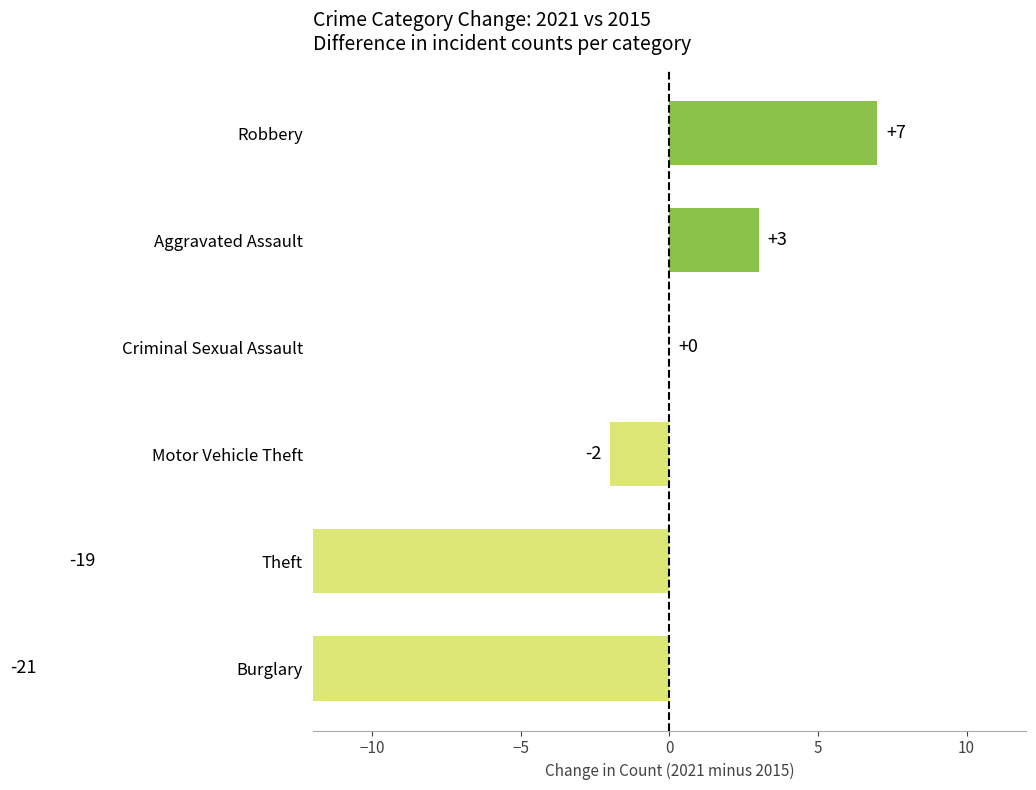

Reading left to right, what are all the values shown in this chart?

-21	-19	-2	0	3	7